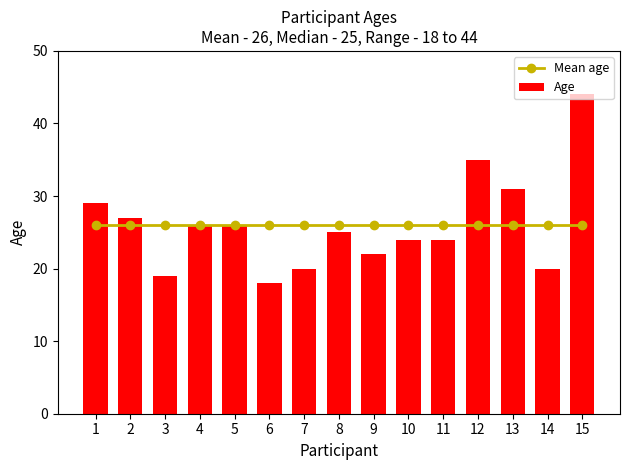

List the labels in order of Age value, largest first.

15, 12, 13, 1, 2, 4, 5, 8, 10, 11, 9, 7, 14, 3, 6